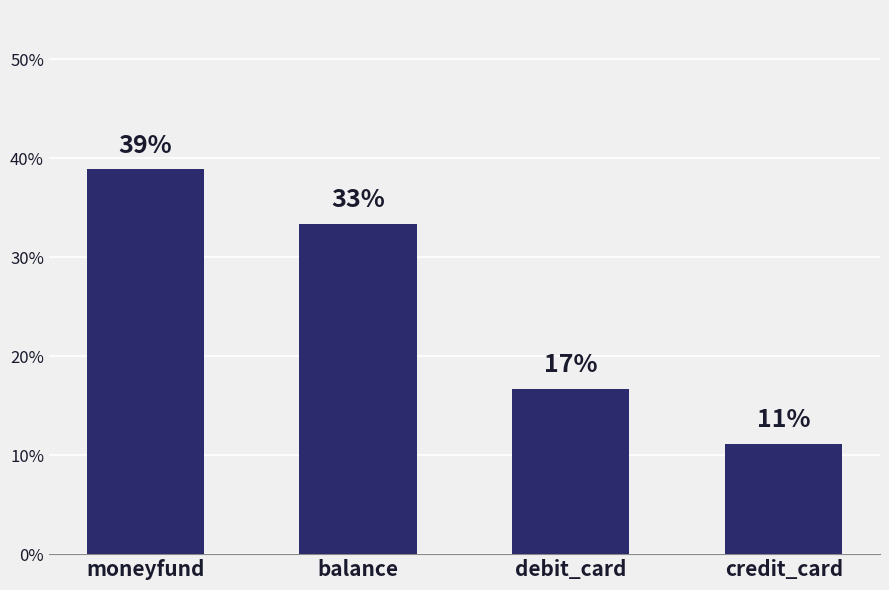

Does the chart contain any negative values?

No